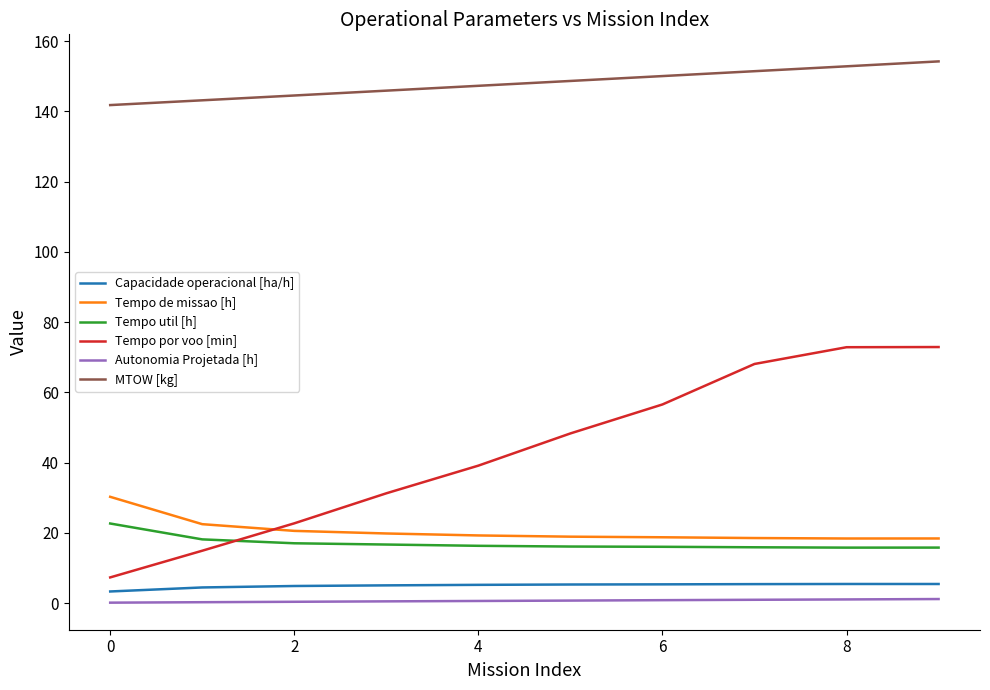

True or false: Autonomia Projetada [h] and Tempo por voo [min] intersect in this chart.

False